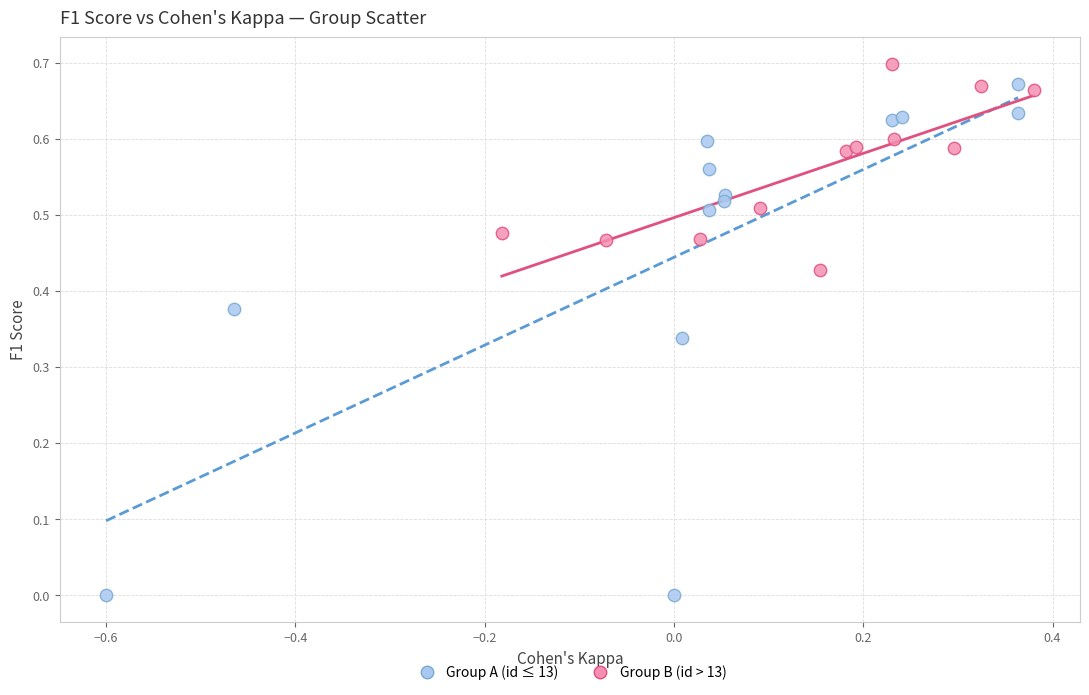

Which series has the largest Y range (max minus min)?

Group A (id ≤ 13)